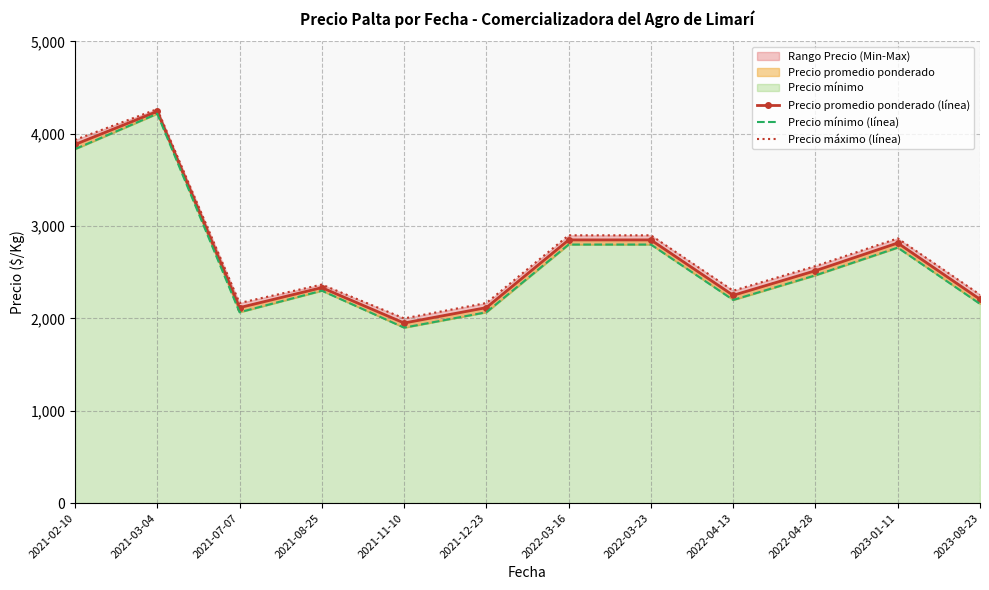

How many data points in Precio promedio ponderado (línea) are less than 2516?

6